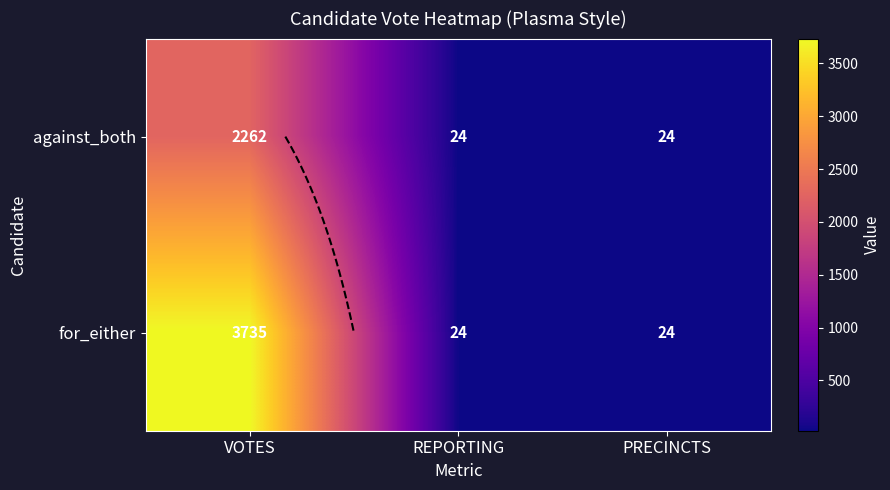

How many against_both values are between 24 and 2262?

3